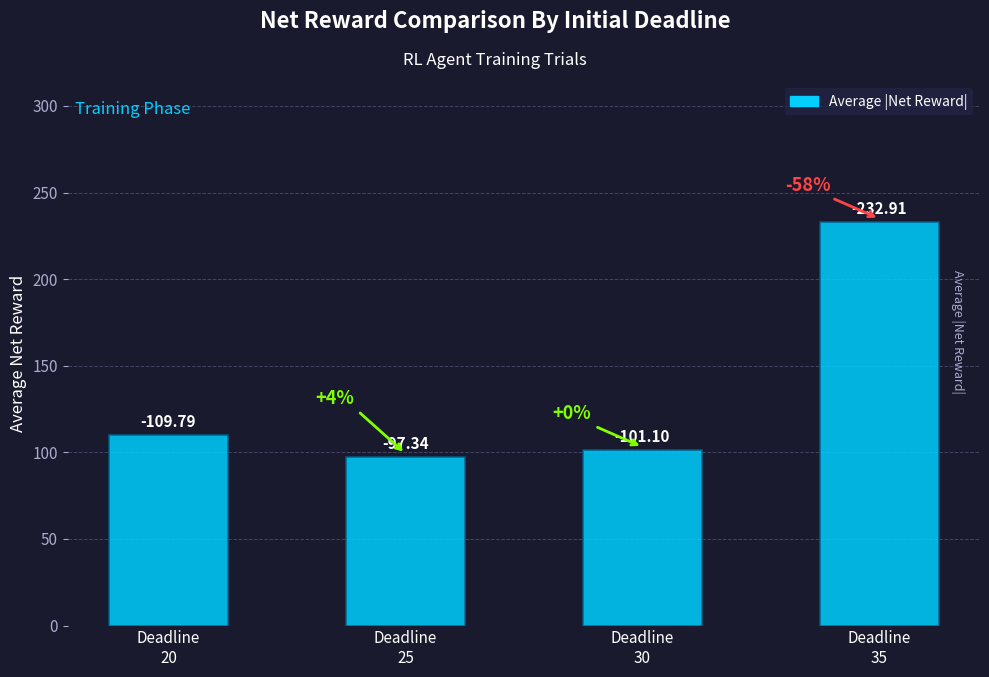

How many bars are there in total?

4